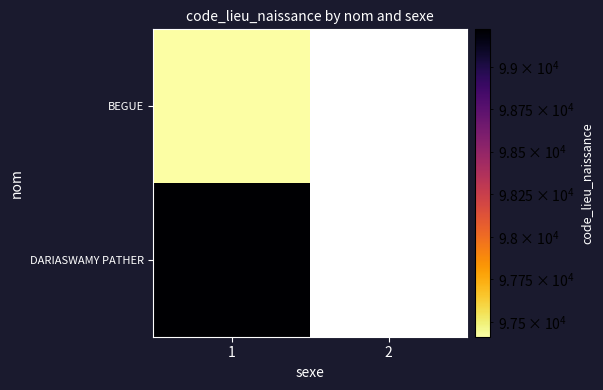

What is the total value across all series at 1?

196639.0